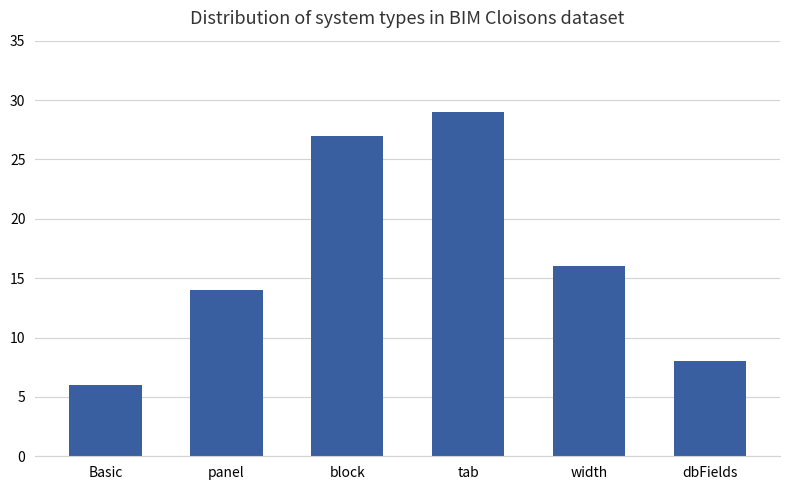

How many values are below 16?

3